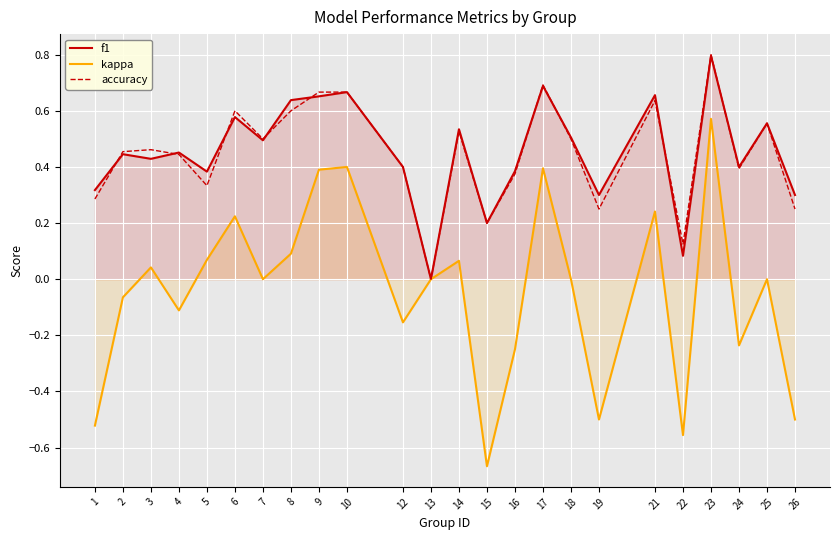

True or false: f1 and kappa cross at least once.

False